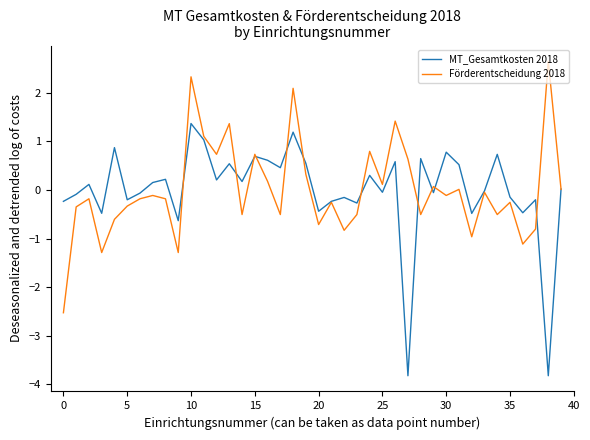

What is the smallest value displayed?

-3.8